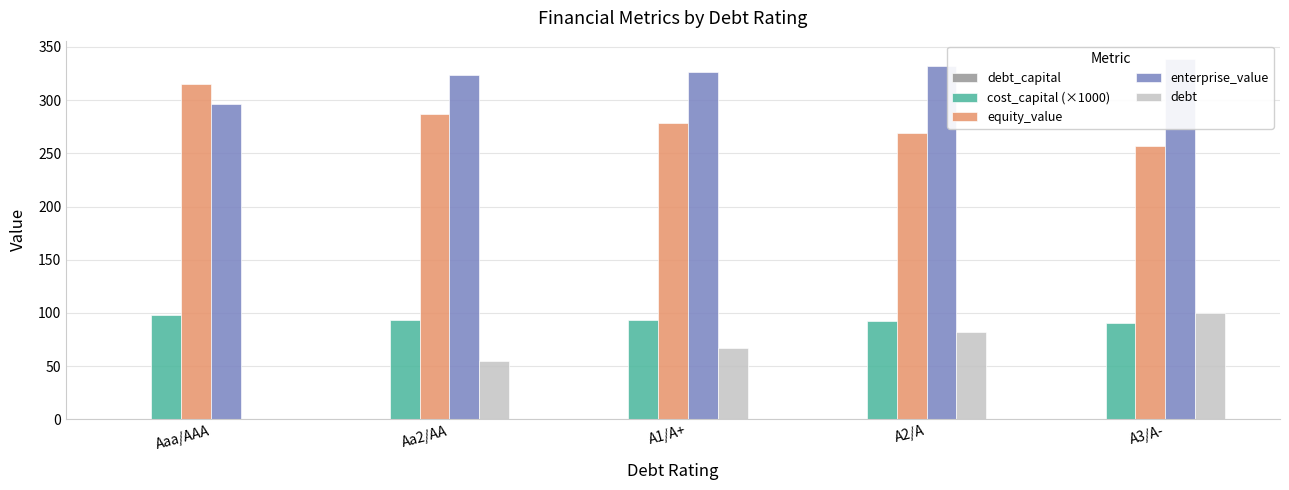

Which category has the lowest value in the debt_capital series?

Aaa/AAA